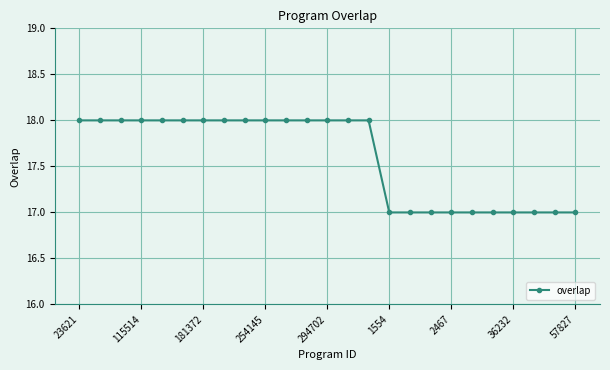

Is this an area chart (filled region under the line)?

No